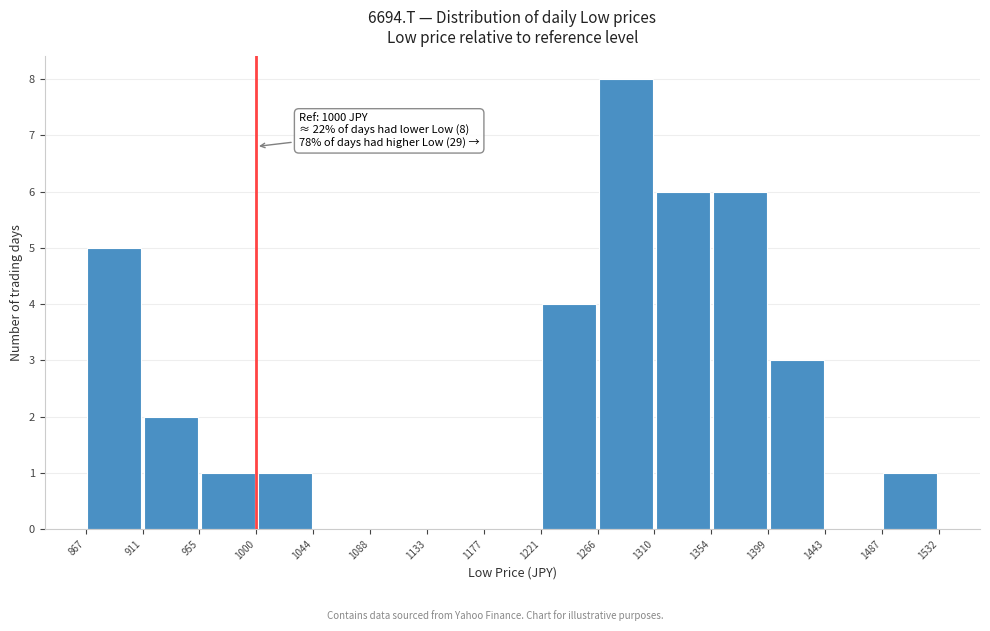

Over which range of the x-axis is the bar tallest?

1266 to 1310